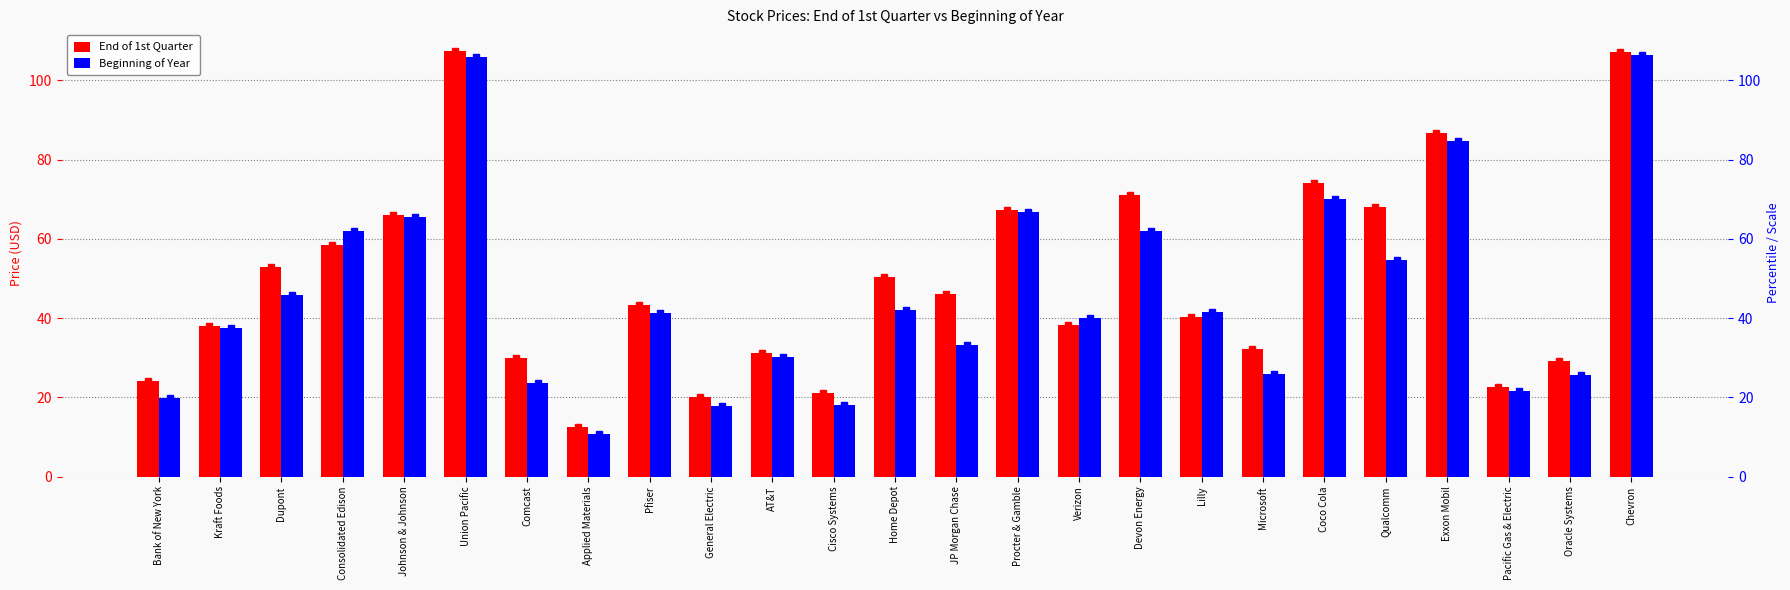

Between JP Morgan Chase and Verizon, which series saw the biggest shift?

End of 1st Quarter